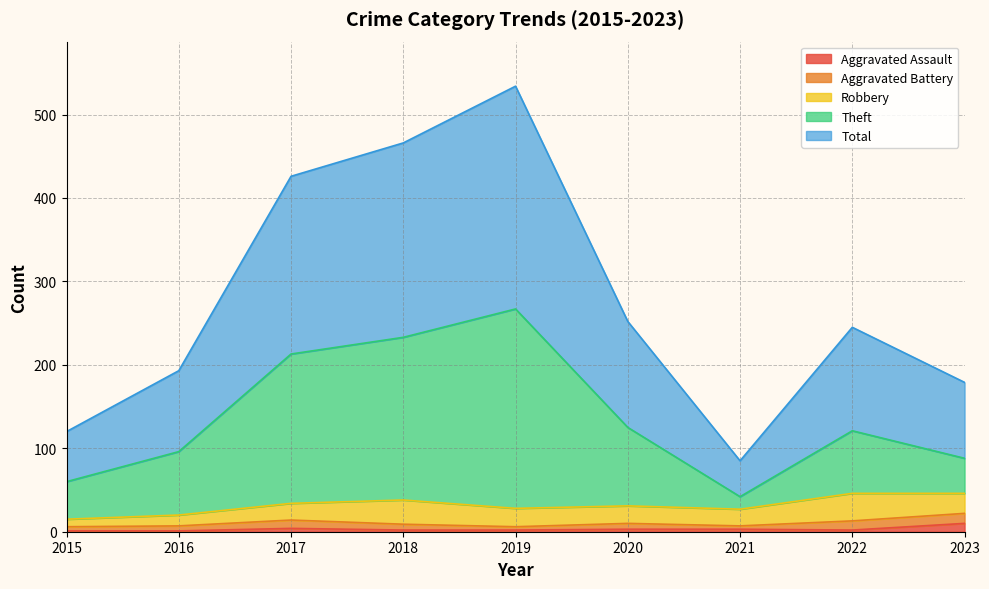

True or false: Aggravated Assault has a value of 1 at 2015.

True